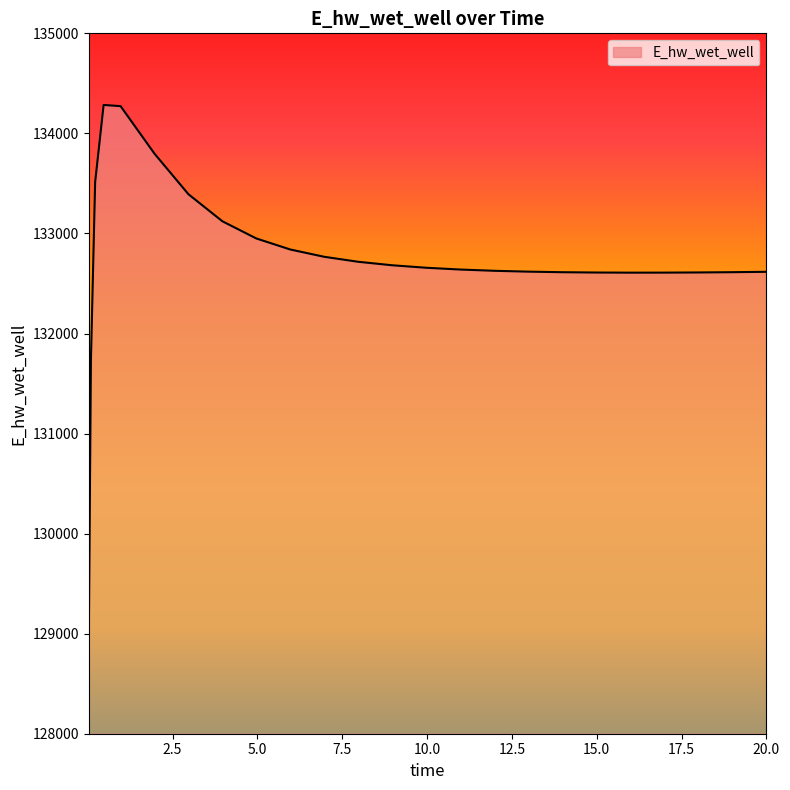

What is the maximum value shown in the chart?

134284.2